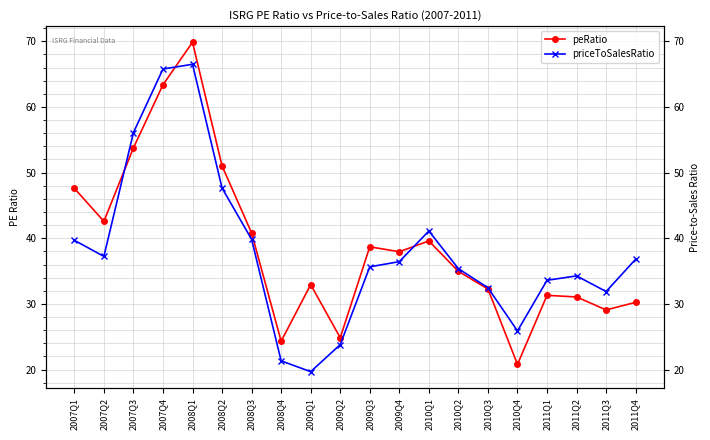

Rank the categories by priceToSalesRatio value from lowest to highest.

2009Q1, 2008Q4, 2009Q2, 2010Q4, 2011Q3, 2010Q3, 2011Q1, 2011Q2, 2010Q2, 2009Q3, 2009Q4, 2011Q4, 2007Q2, 2007Q1, 2008Q3, 2010Q1, 2008Q2, 2007Q3, 2007Q4, 2008Q1